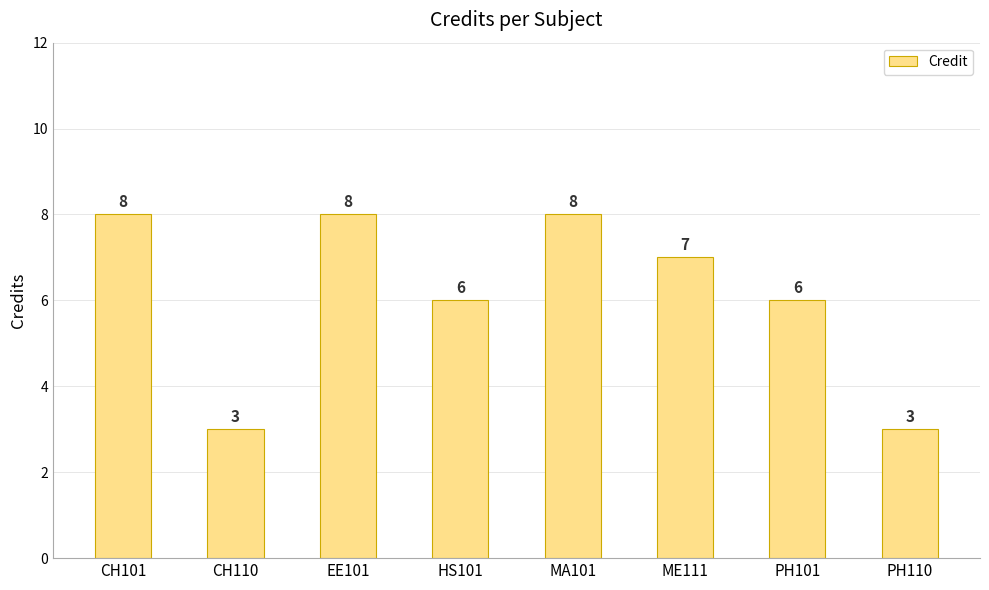

What value does the data have at CH110?

3